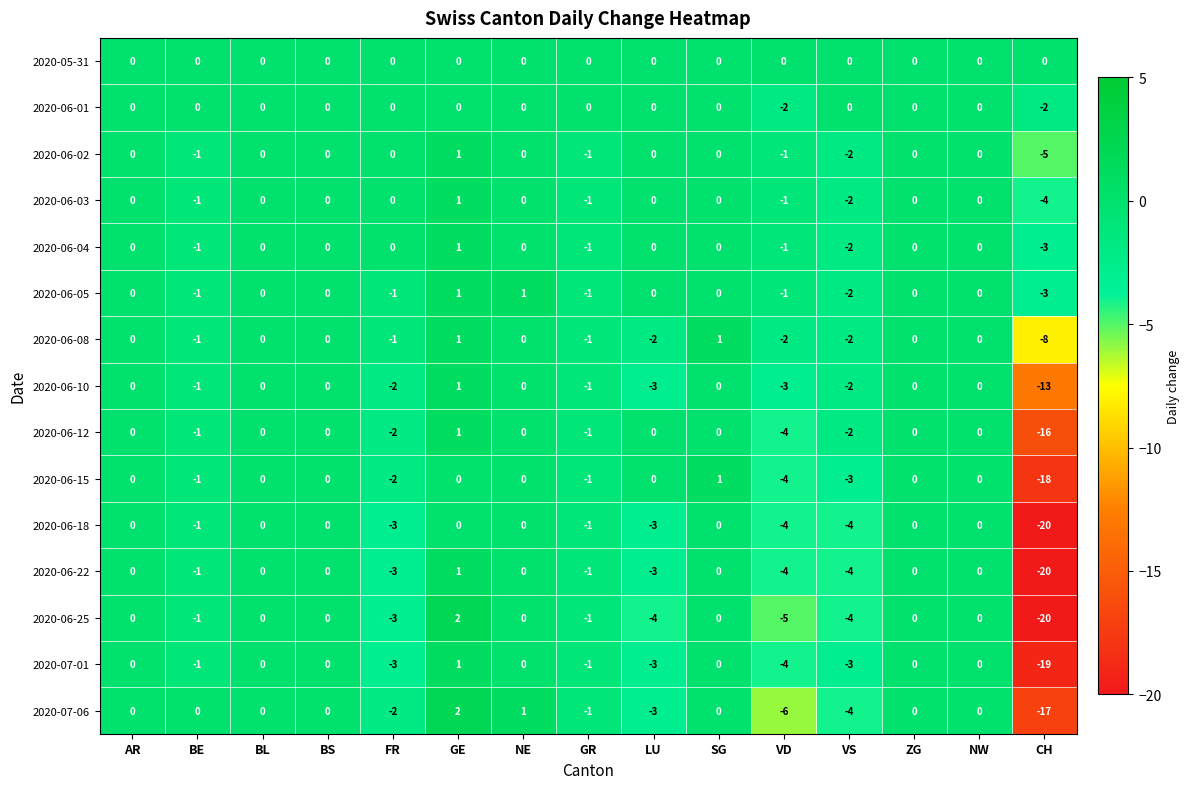

Which category has the highest value across all series?

GE